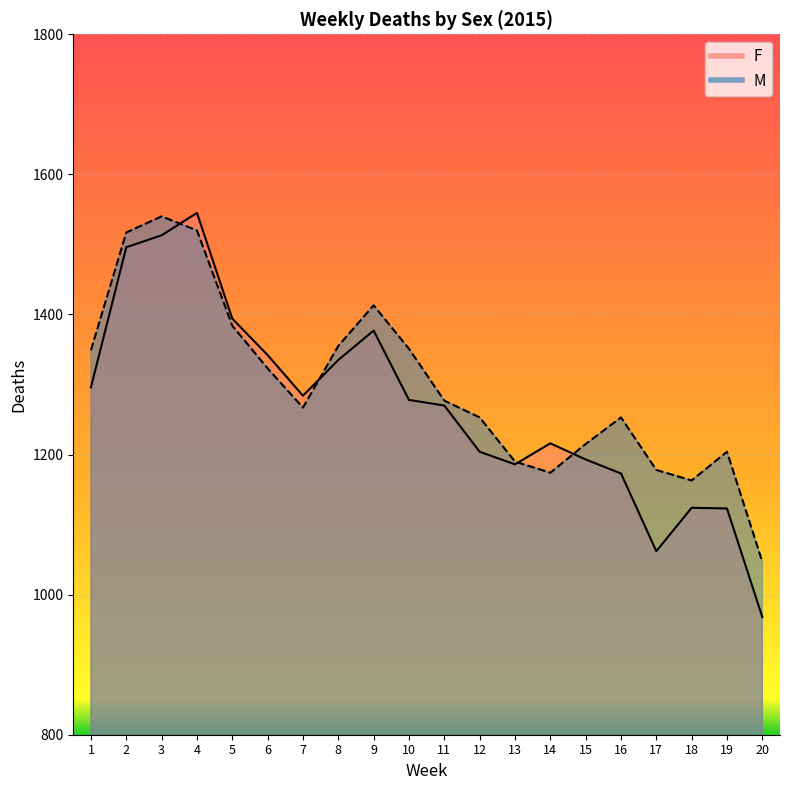

How many data points in F are less than 1278?

10